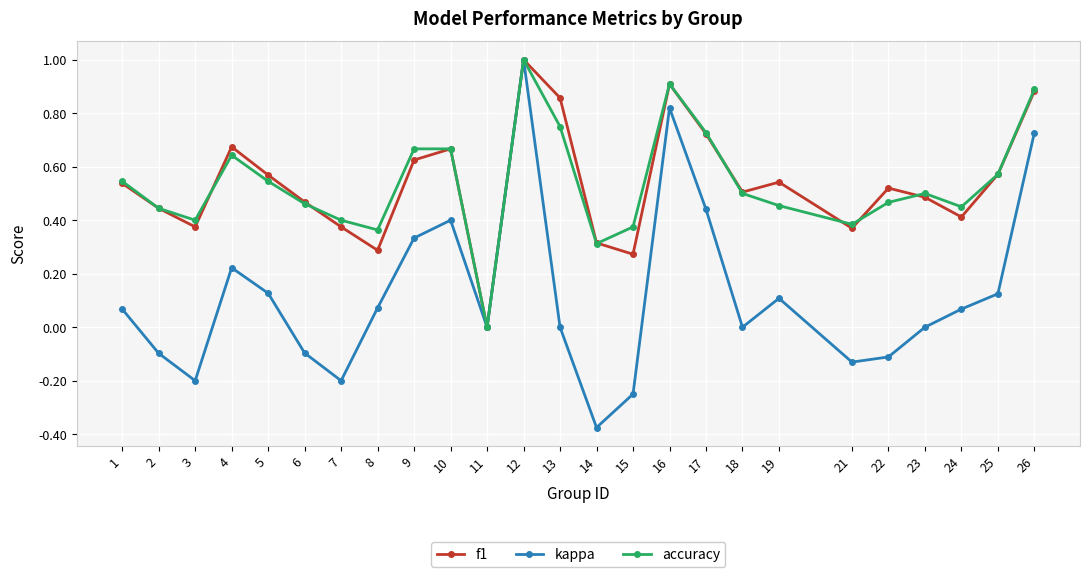

How many lines are shown in the chart?

3